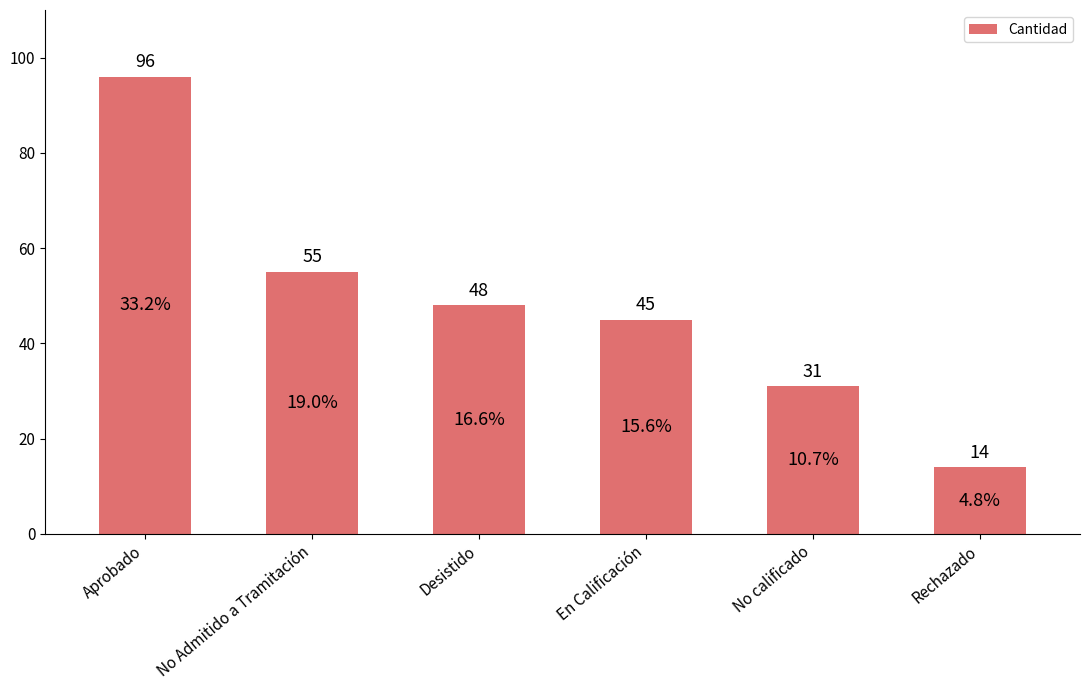

How many distinct data groups are displayed?

1